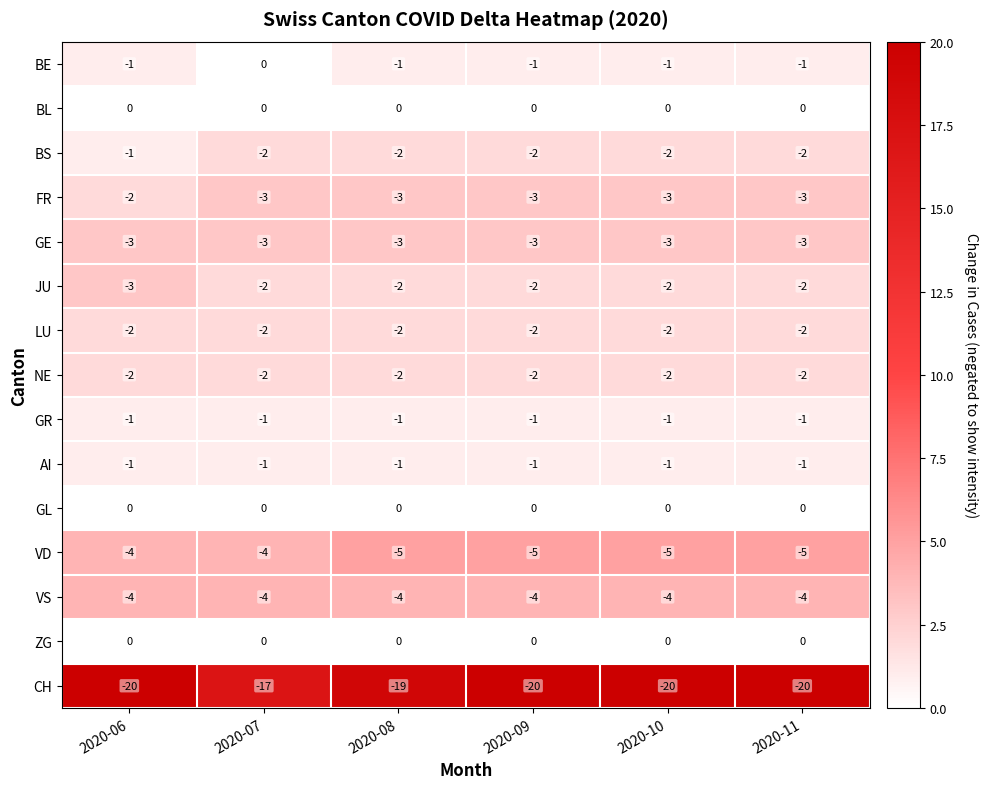

At which category is the sum across all series the highest?

2020-07